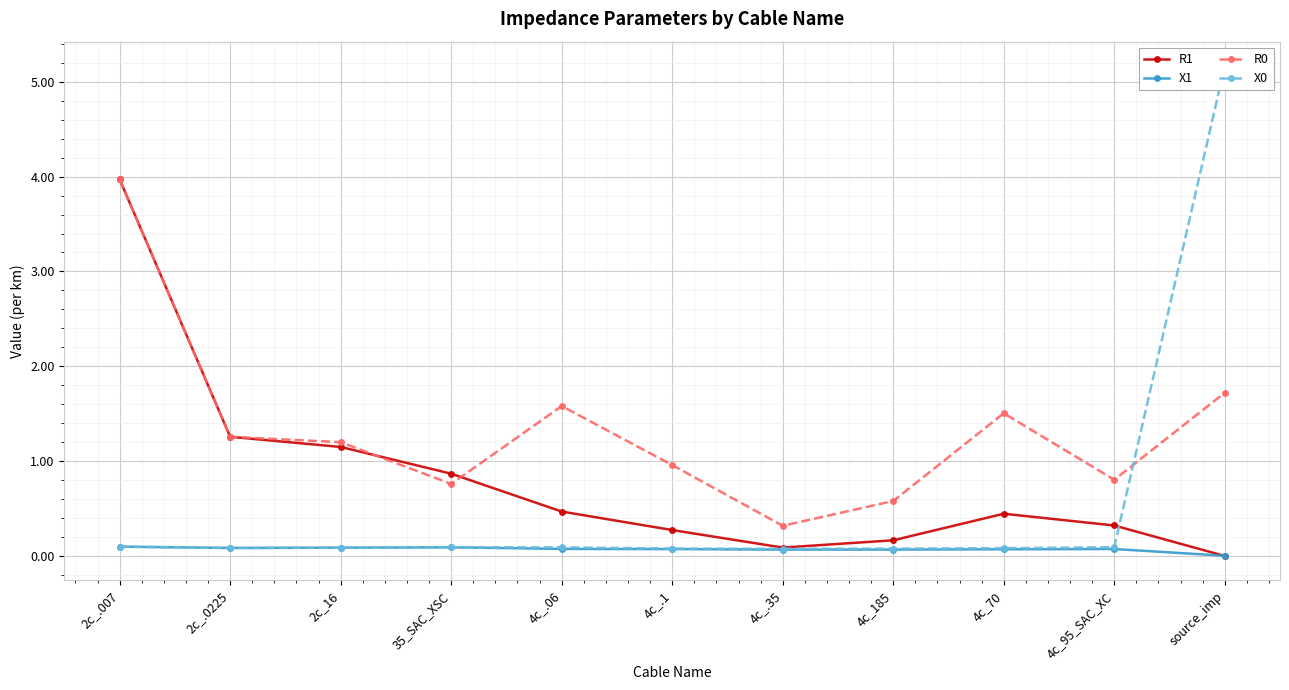

At which category does R1 reach its first local peak?

4c_70